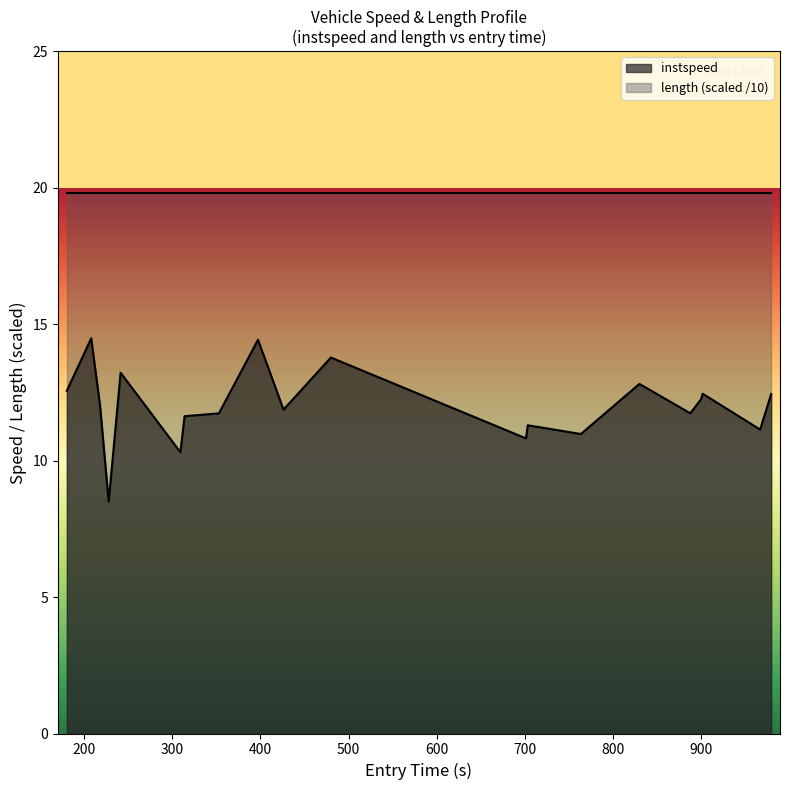

What is the smallest value displayed?

8.5